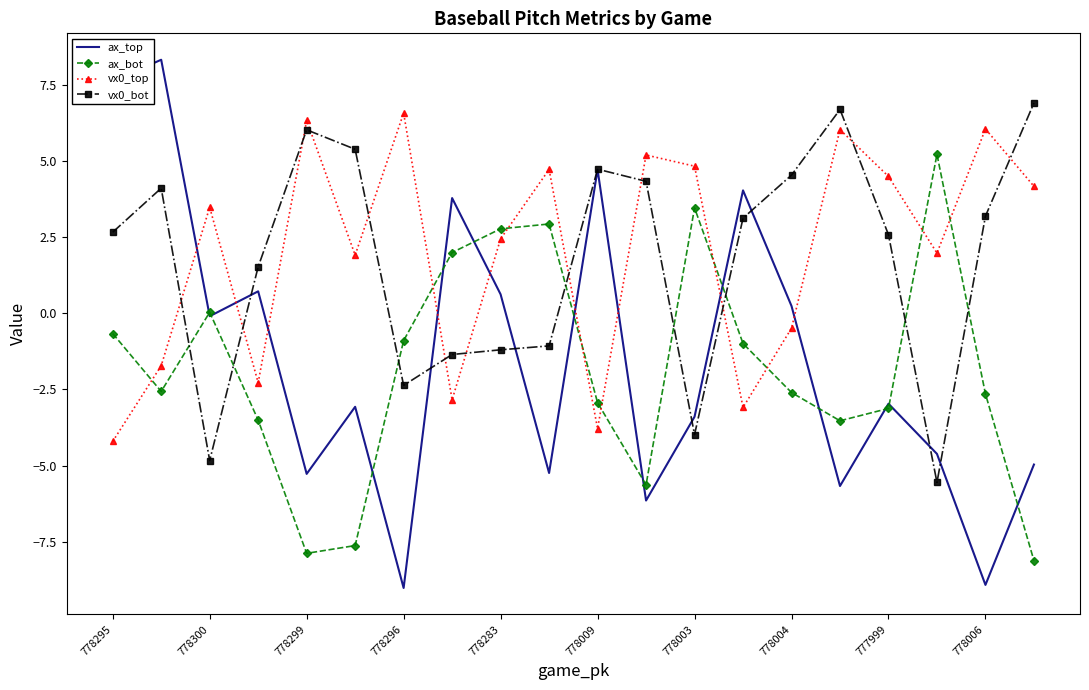

True or false: vx0_top and vx0_bot intersect in this chart.

True